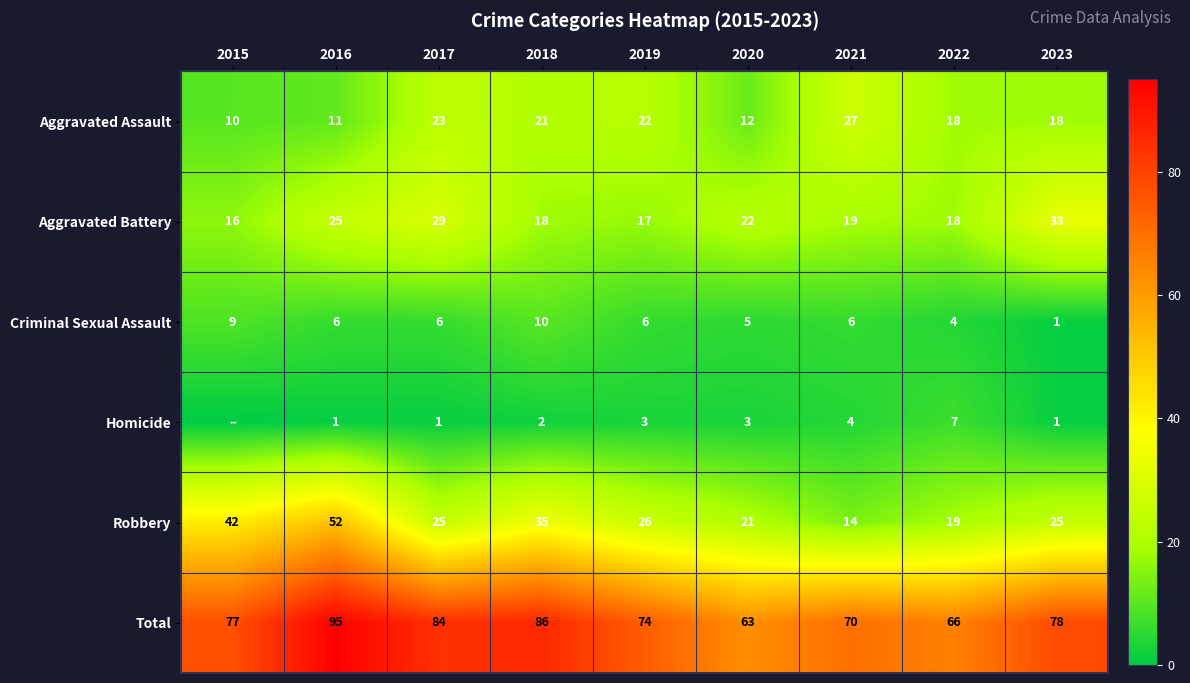

At how many categories does at least one series exceed 42?

9